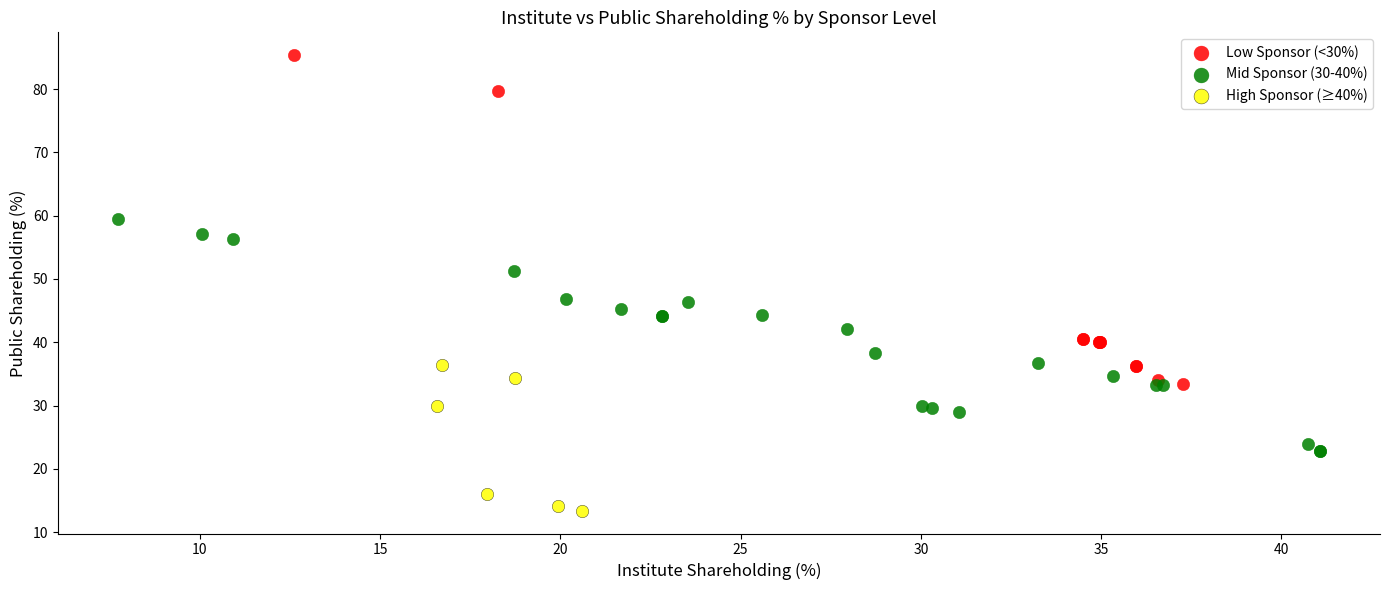

Which series has the largest Y range (max minus min)?

Low Sponsor (<30%)